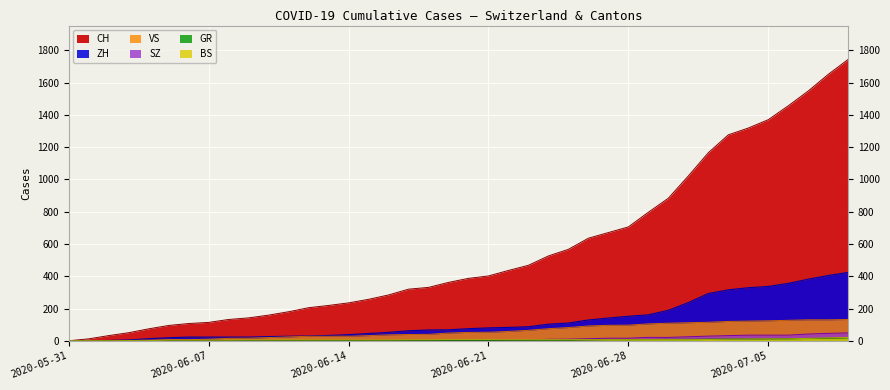

At which label does CH first exceed 387?

2020-06-21